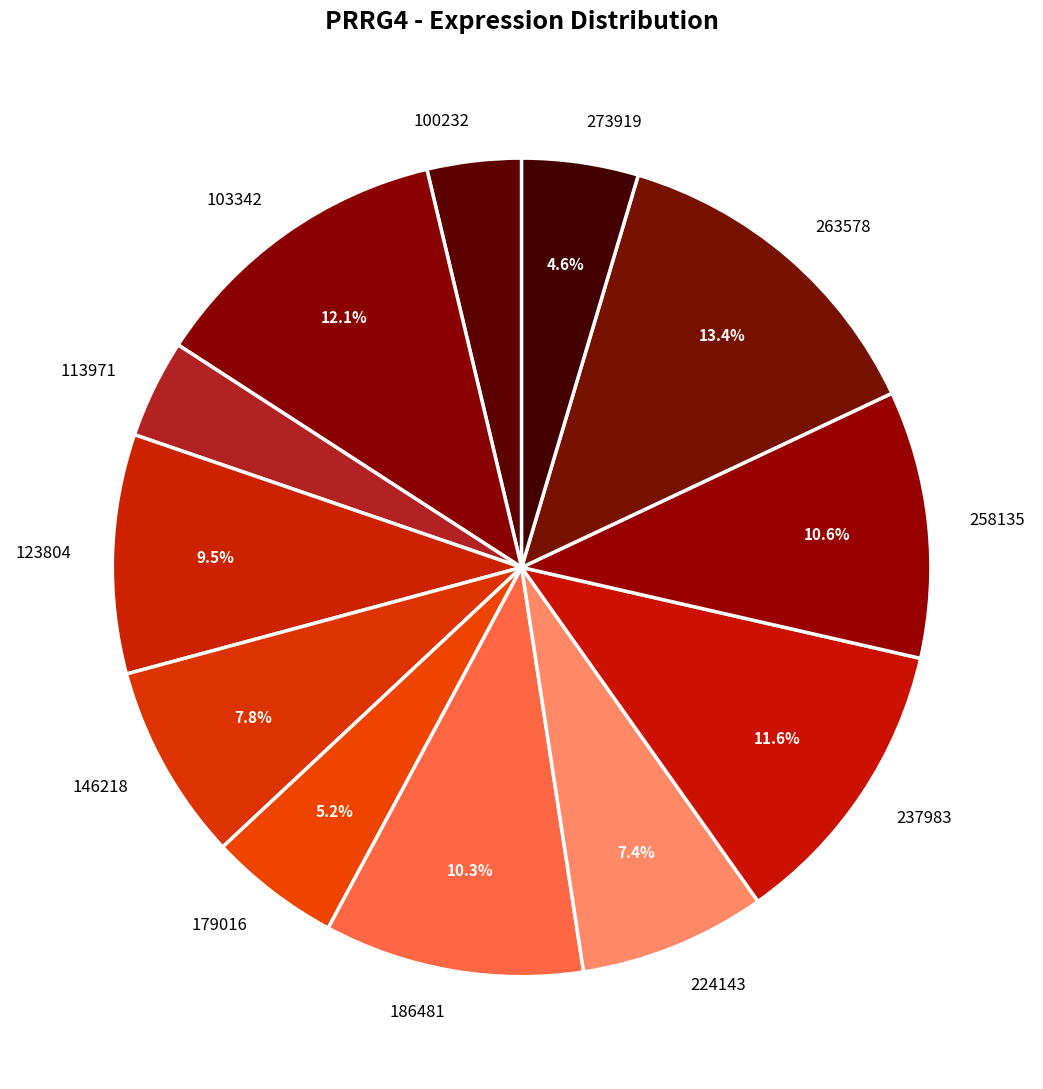

What is the largest slice in the pie chart?

263578